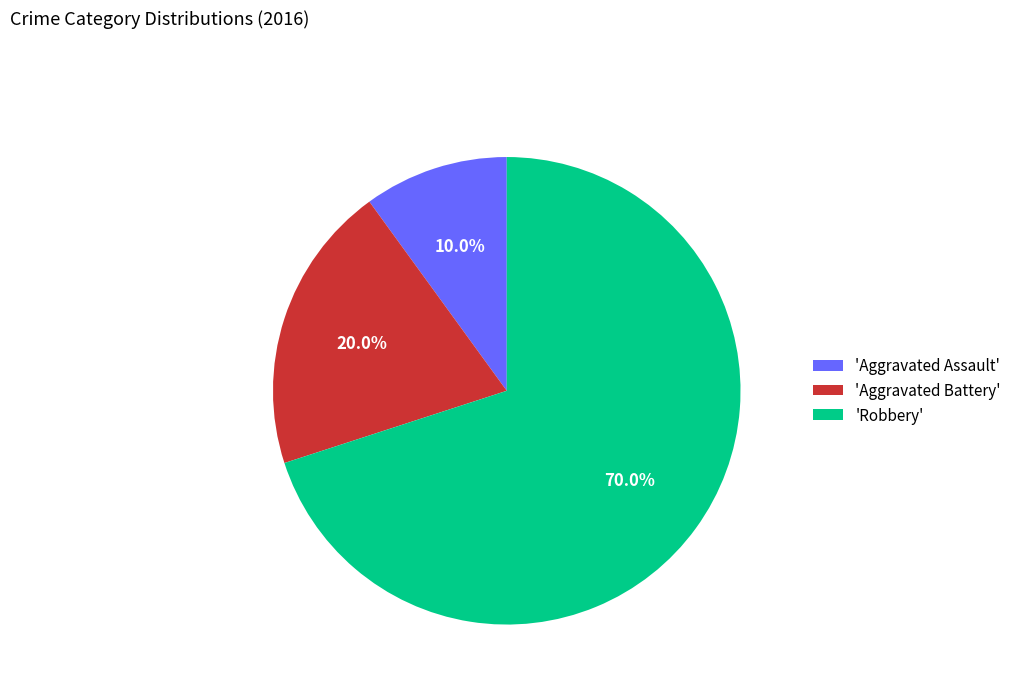

Which category accounts for the majority?

'Robbery'